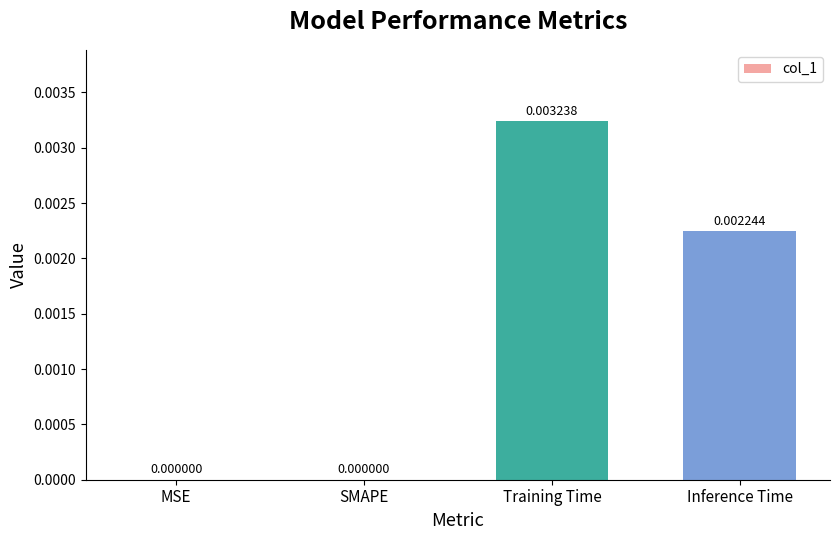

Which has a higher value, Inference Time or Training Time?

Training Time